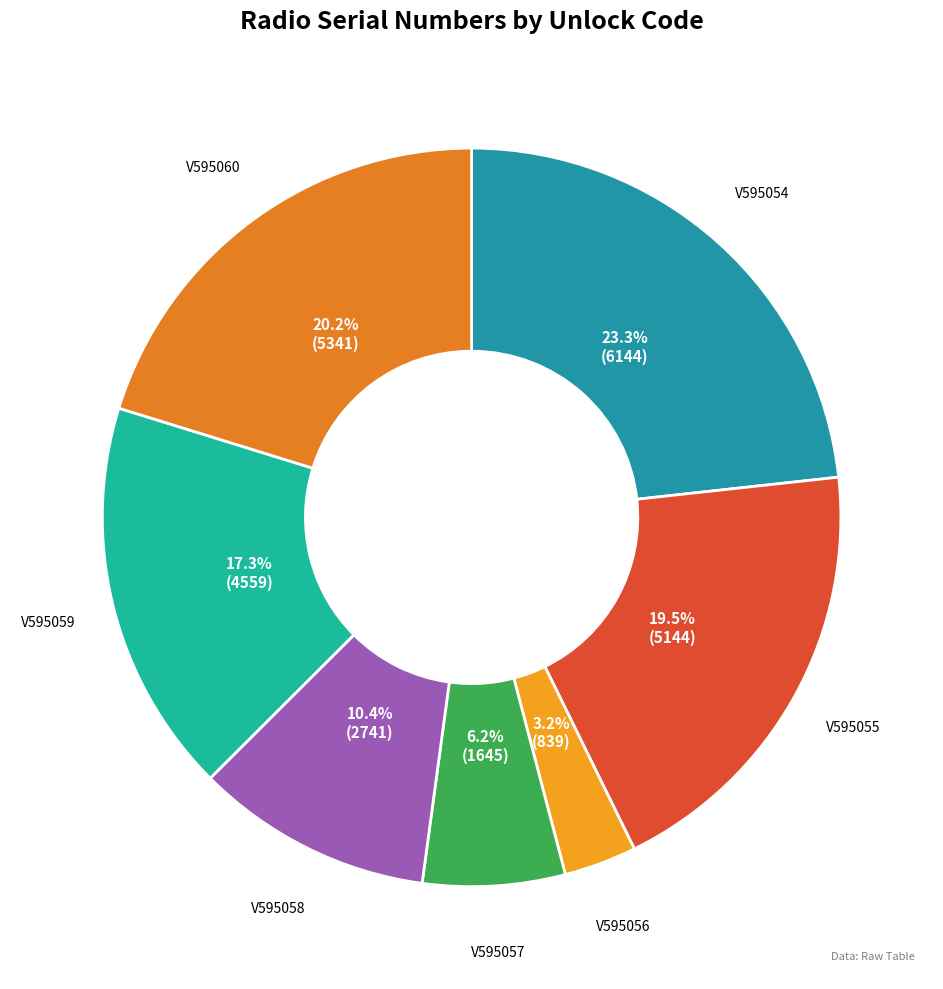

To the nearest percent, what is the combined percentage of V595054 and V595057?

29%